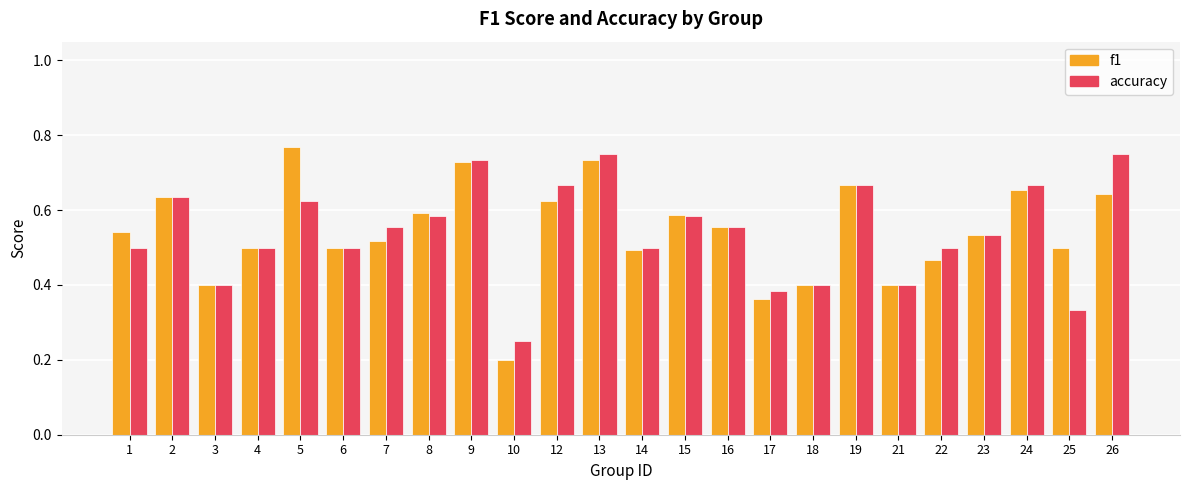

At which category does the chart reach its minimum across all series?

10